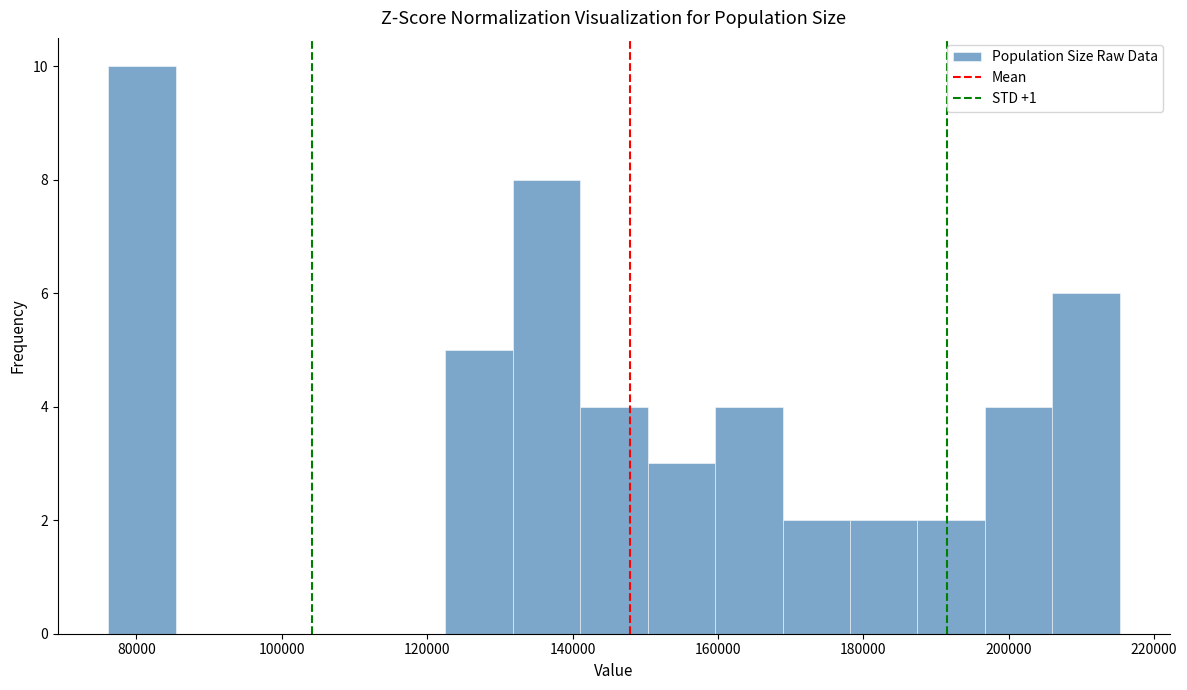

What is the height of the bar covering 150000 to 160000 on the x-axis? Neither the bar edges nor the heights are printed on the chart, so give them approximately, as read against the axes.

3